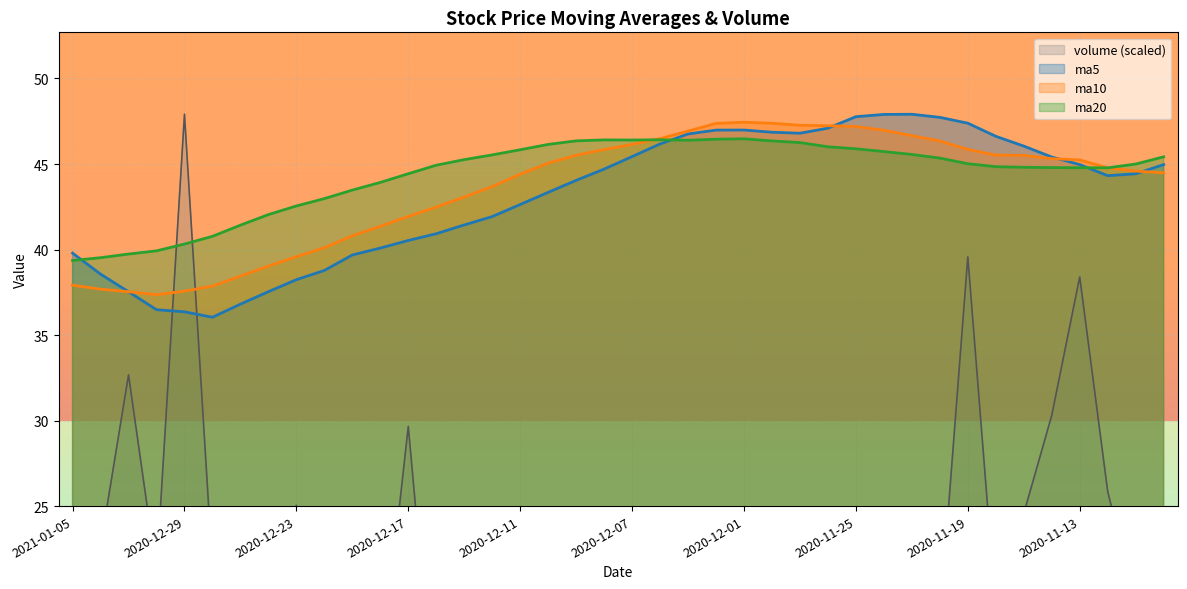

How many data points in ma10 are less than 45?

20